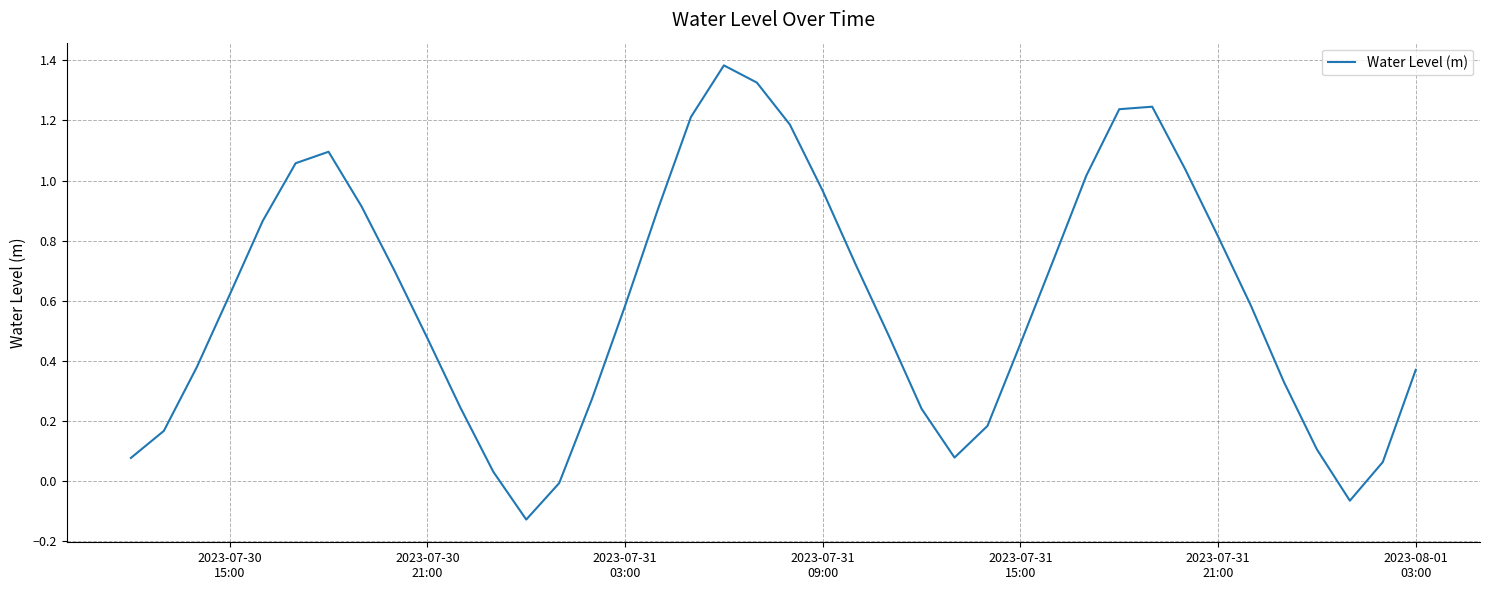

What is the difference between the maximum and minimum values?

1.5